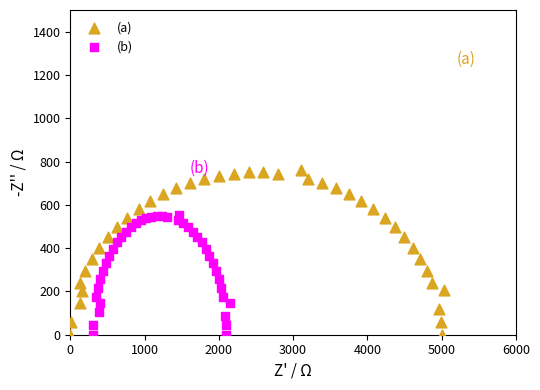

Which series has the widest spread of Y values?

(a)